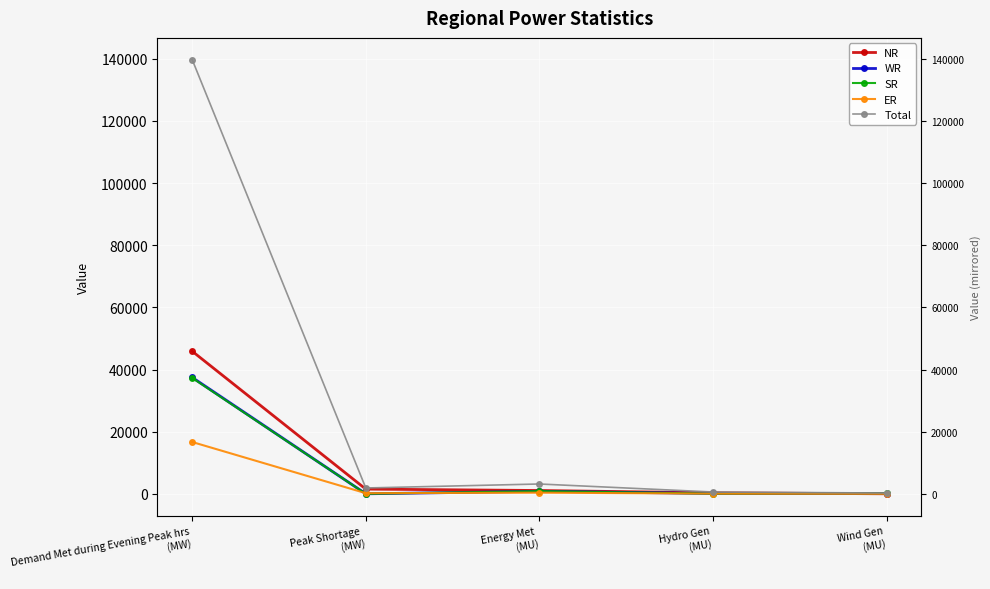

How many series are shown in this chart?

5